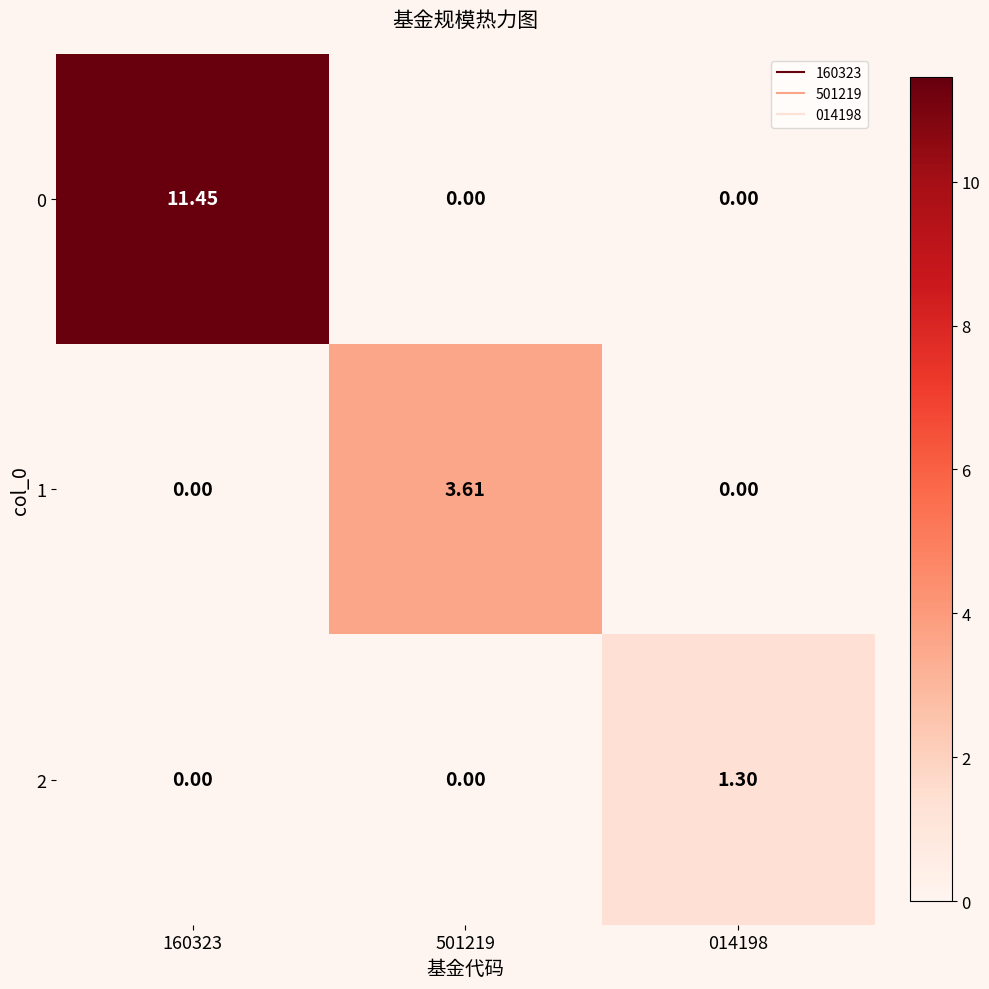

How many values in 1 are above zero?

1